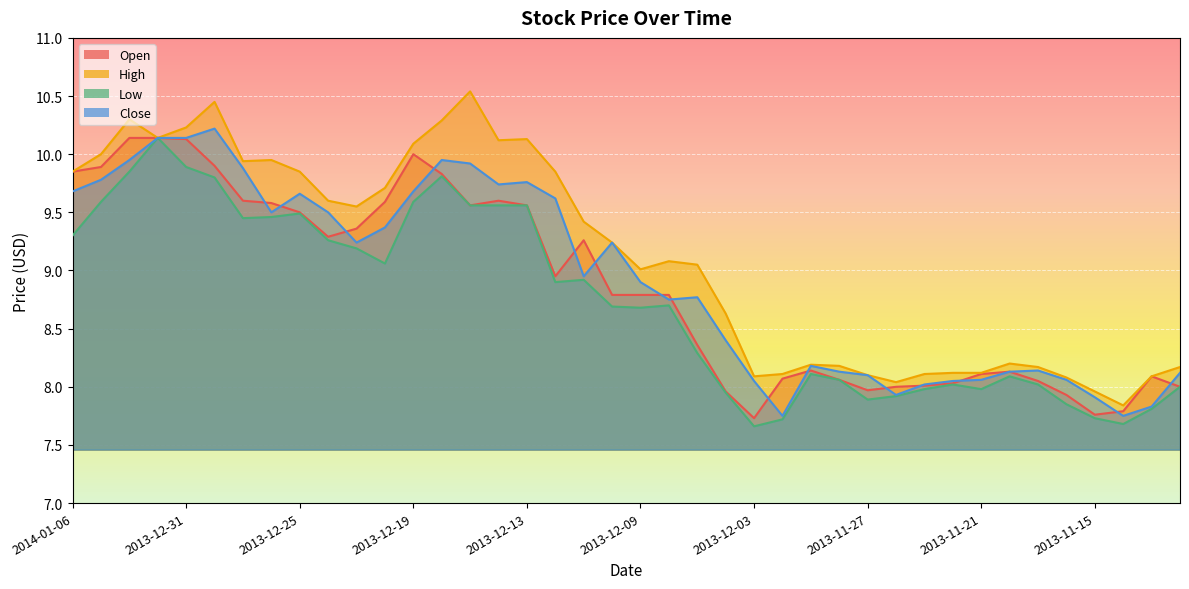

Reading left to right, list all the values displayed in this chart.

Open: 2014-01-06=9.8	2014-01-03=9.9	2014-01-02=10.1	2014-01-01=10.1	2013-12-31=10.1	2013-12-30=9.9	2013-12-27=9.6	2013-12-26=9.6	2013-12-25=9.5	2013-12-24=9.3	2013-12-23=9.4	2013-12-20=9.6	2013-12-19=10.0	2013-12-18=9.8	2013-12-17=9.6	2013-12-16=9.6	2013-12-13=9.6	2013-12-12=8.9	2013-12-11=9.3	2013-12-10=8.8	2013-12-09=8.8	2013-12-06=8.8	2013-12-05=8.4	2013-12-04=8.0	2013-12-03=7.7	2013-12-02=8.1	2013-11-29=8.1	2013-11-28=8.1	2013-11-27=8.0	2013-11-26=8.0	2013-11-25=8.0	2013-11-22=8.0	2013-11-21=8.1	2013-11-20=8.1	2013-11-19=8.1	2013-11-18=7.9	2013-11-15=7.8	2013-11-14=7.8	2013-11-13=8.1	2013-11-12=8.0
High: 2014-01-06=9.8	2014-01-03=10.0	2014-01-02=10.3	2014-01-01=10.1	2013-12-31=10.2	2013-12-30=10.4	2013-12-27=9.9	2013-12-26=9.9	2013-12-25=9.8	2013-12-24=9.6	2013-12-23=9.6	2013-12-20=9.7	2013-12-19=10.1	2013-12-18=10.3	2013-12-17=10.5	2013-12-16=10.1	2013-12-13=10.1	2013-12-12=9.8	2013-12-11=9.4	2013-12-10=9.2	2013-12-09=9.0	2013-12-06=9.1	2013-12-05=9.1	2013-12-04=8.6	2013-12-03=8.1	2013-12-02=8.1	2013-11-29=8.2	2013-11-28=8.2	2013-11-27=8.1	2013-11-26=8.0	2013-11-25=8.1	2013-11-22=8.1	2013-11-21=8.1	2013-11-20=8.2	2013-11-19=8.2	2013-11-18=8.1	2013-11-15=8.0	2013-11-14=7.8	2013-11-13=8.1	2013-11-12=8.2
Low: 2014-01-06=9.3	2014-01-03=9.6	2014-01-02=9.8	2014-01-01=10.1	2013-12-31=9.9	2013-12-30=9.8	2013-12-27=9.4	2013-12-26=9.5	2013-12-25=9.5	2013-12-24=9.3	2013-12-23=9.2	2013-12-20=9.1	2013-12-19=9.6	2013-12-18=9.8	2013-12-17=9.6	2013-12-16=9.6	2013-12-13=9.6	2013-12-12=8.9	2013-12-11=8.9	2013-12-10=8.7	2013-12-09=8.7	2013-12-06=8.7	2013-12-05=8.3	2013-12-04=8.0	2013-12-03=7.7	2013-12-02=7.7	2013-11-29=8.1	2013-11-28=8.1	2013-11-27=7.9	2013-11-26=7.9	2013-11-25=8.0	2013-11-22=8.0	2013-11-21=8.0	2013-11-20=8.1	2013-11-19=8.0	2013-11-18=7.8	2013-11-15=7.7	2013-11-14=7.7	2013-11-13=7.8	2013-11-12=8.0
Close: 2014-01-06=9.7	2014-01-03=9.8	2014-01-02=9.9	2014-01-01=10.1	2013-12-31=10.1	2013-12-30=10.2	2013-12-27=9.9	2013-12-26=9.5	2013-12-25=9.7	2013-12-24=9.5	2013-12-23=9.2	2013-12-20=9.4	2013-12-19=9.7	2013-12-18=9.9	2013-12-17=9.9	2013-12-16=9.7	2013-12-13=9.8	2013-12-12=9.6	2013-12-11=8.9	2013-12-10=9.2	2013-12-09=8.9	2013-12-06=8.8	2013-12-05=8.8	2013-12-04=8.4	2013-12-03=8.1	2013-12-02=7.8	2013-11-29=8.2	2013-11-28=8.1	2013-11-27=8.1	2013-11-26=7.9	2013-11-25=8.0	2013-11-22=8.1	2013-11-21=8.1	2013-11-20=8.1	2013-11-19=8.1	2013-11-18=8.1	2013-11-15=7.9	2013-11-14=7.8	2013-11-13=7.8	2013-11-12=8.1